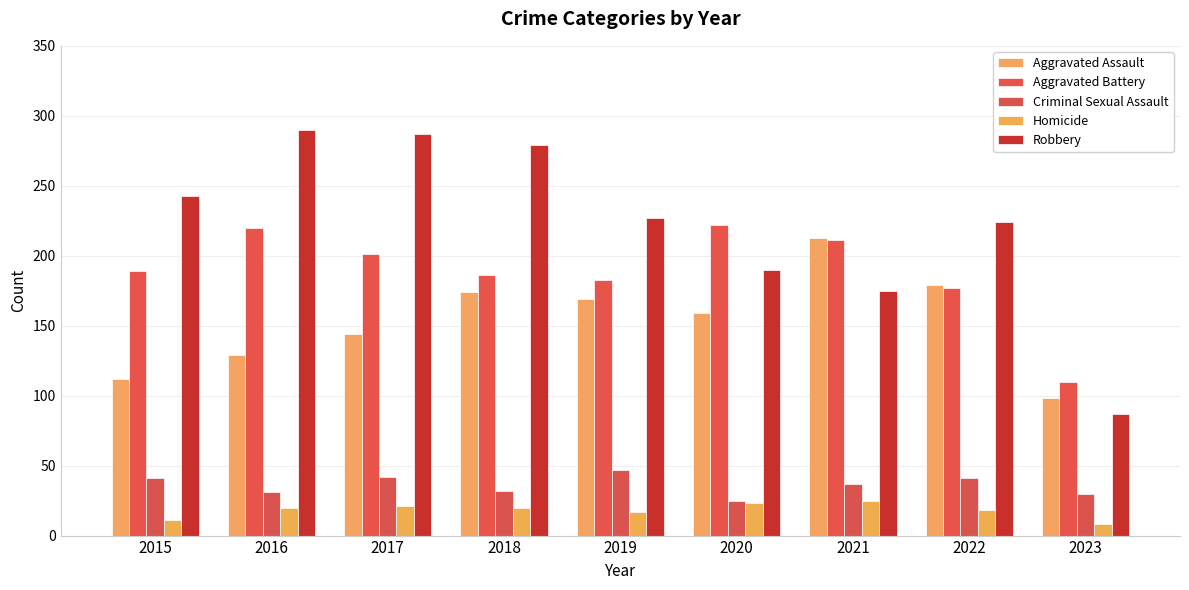

How many bars are there in each group?

5